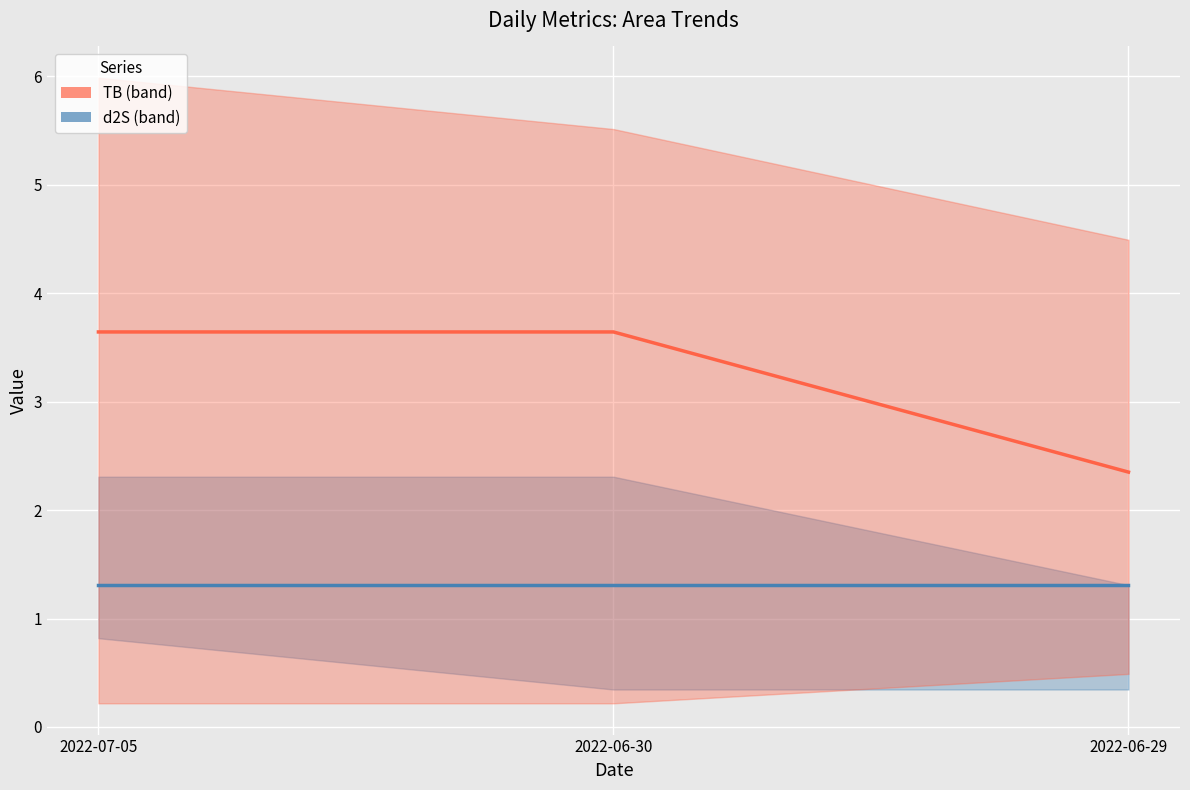

True or false: TB line has a value of 3.5 at 2022-06-29.

False